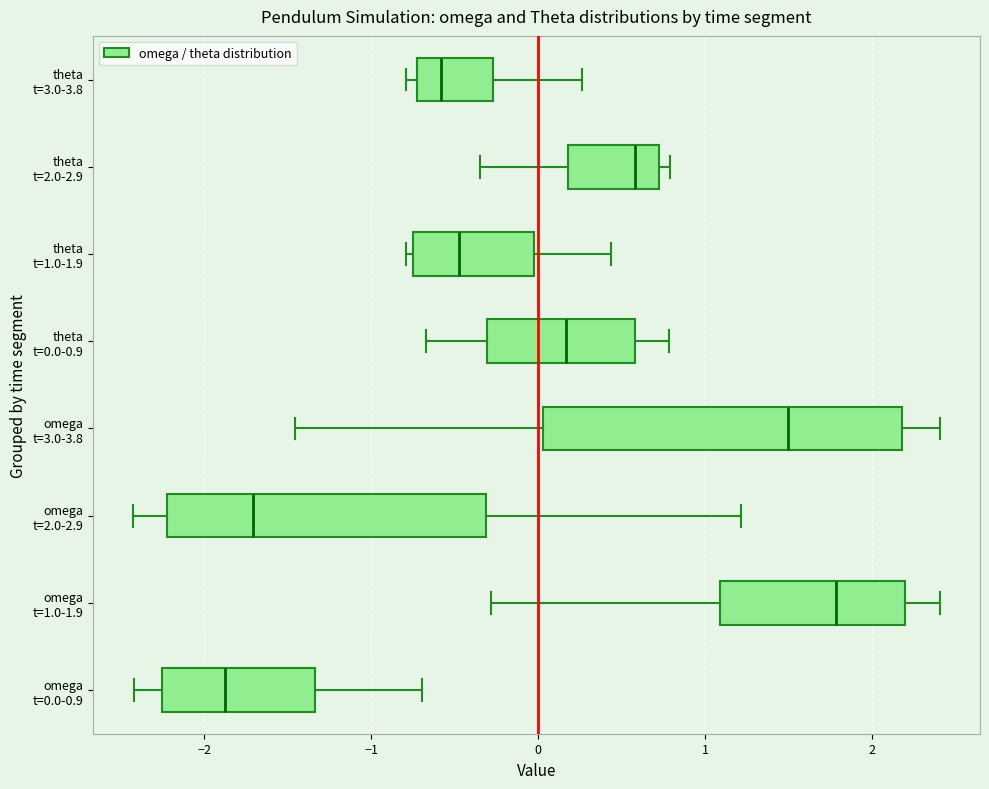

Reading bottom to top, read every box against the x-axis: the position of its median line, the range the box covers, and the ends of its whiskers. The values are not printed on the chart, so give them approximately, as read against the axis.

omega t=0.0-0.9: median -1.9, box -2.3 to -1.3, whiskers -2.4 to -0.7
omega t=1.0-1.9: median 1.8, box 1.1 to 2.2, whiskers -0.3 to 2.4
omega t=2.0-2.9: median -1.7, box -2.2 to -0.3, whiskers -2.4 to 1.2
omega t=3.0-3.8: median 1.5, box 0.0 to 2.2, whiskers -1.5 to 2.4
theta t=0.0-0.9: median 0.2, box -0.3 to 0.6, whiskers -0.7 to 0.8
theta t=1.0-1.9: median -0.5, box -0.8 to 0.0, whiskers -0.8 (just left of the box's left edge) to 0.4
theta t=2.0-2.9: median 0.6, box 0.2 to 0.7, whiskers -0.4 to 0.8
theta t=3.0-3.8: median -0.6, box -0.7 to -0.3, whiskers -0.8 to 0.3